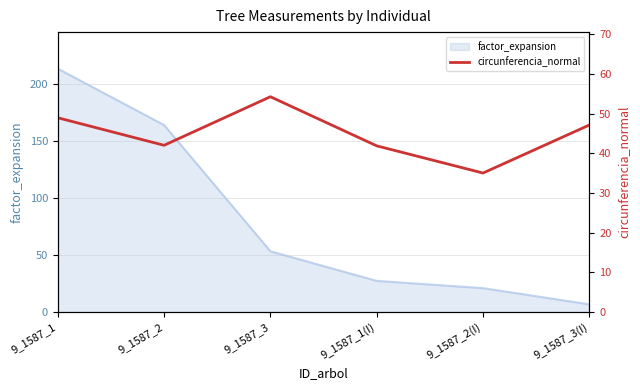

How many lines are shown in the chart?

1